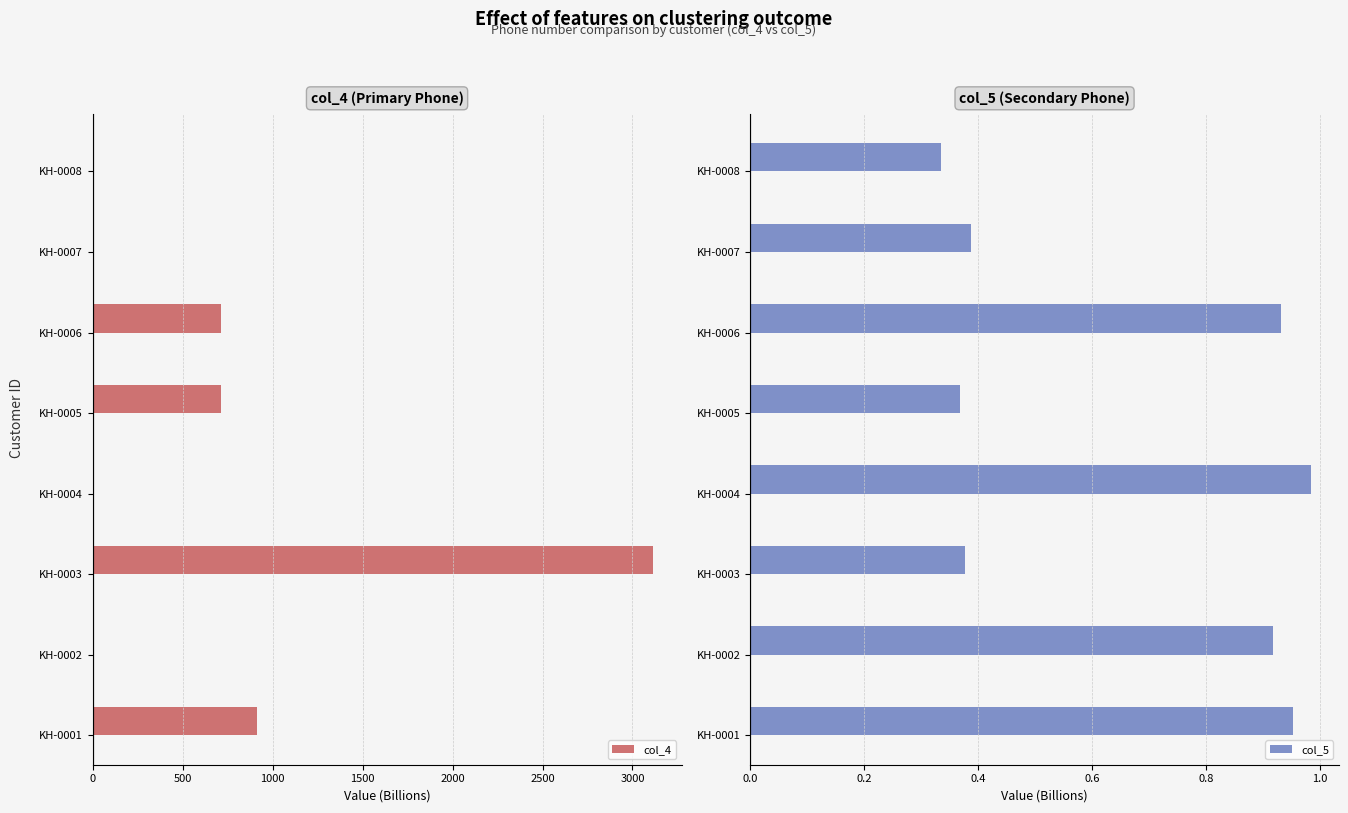

What is the highest value of the col_4 series?

3116.5